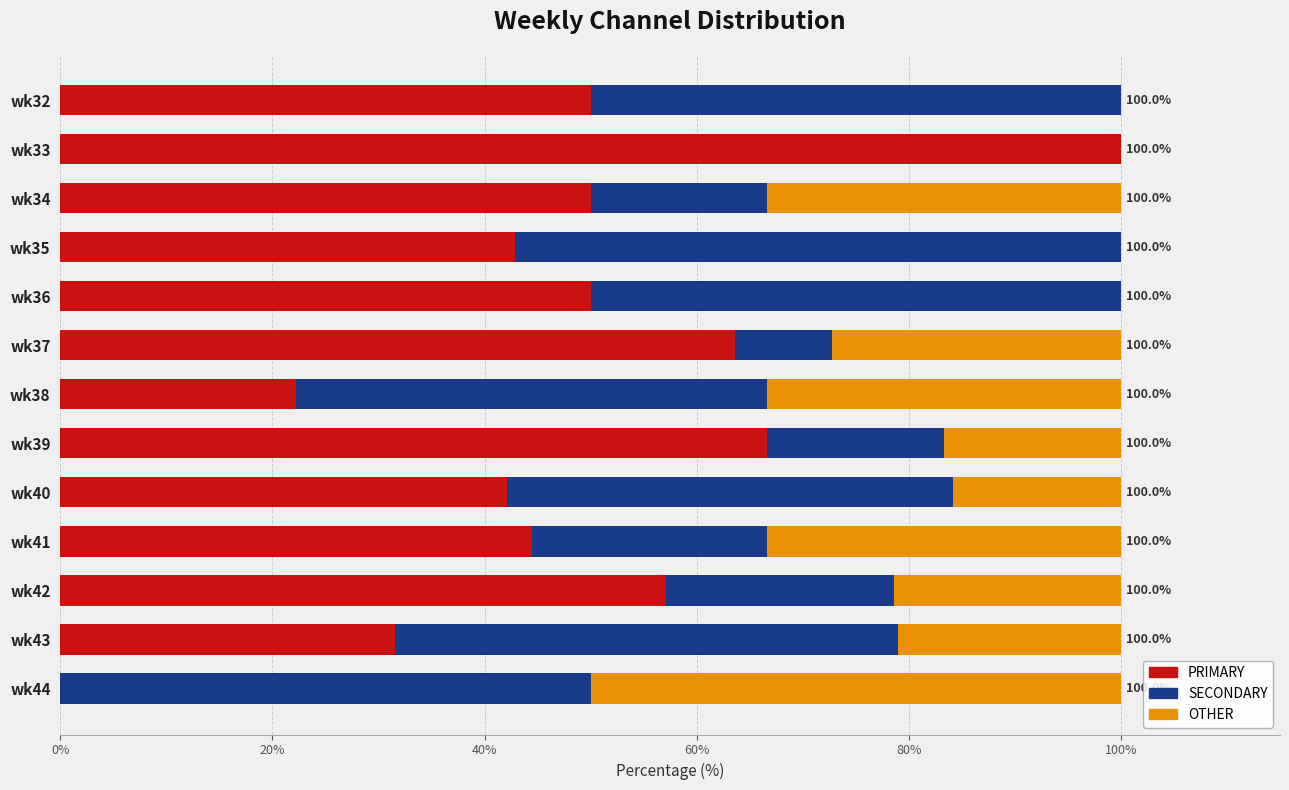

What is the sum of the PRIMARY values at wk37 and wk42?

120.8